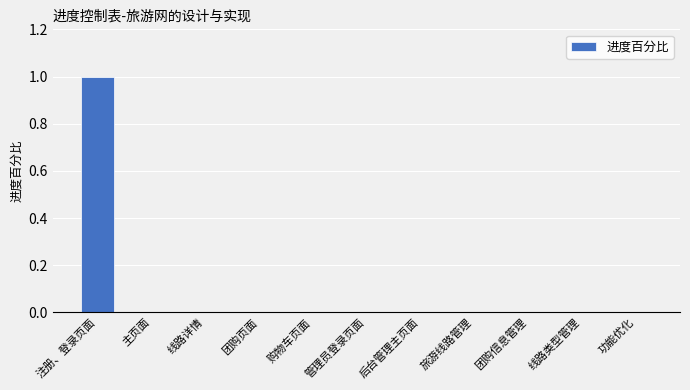

At which category does the chart reach its peak across all series?

注册、登录页面